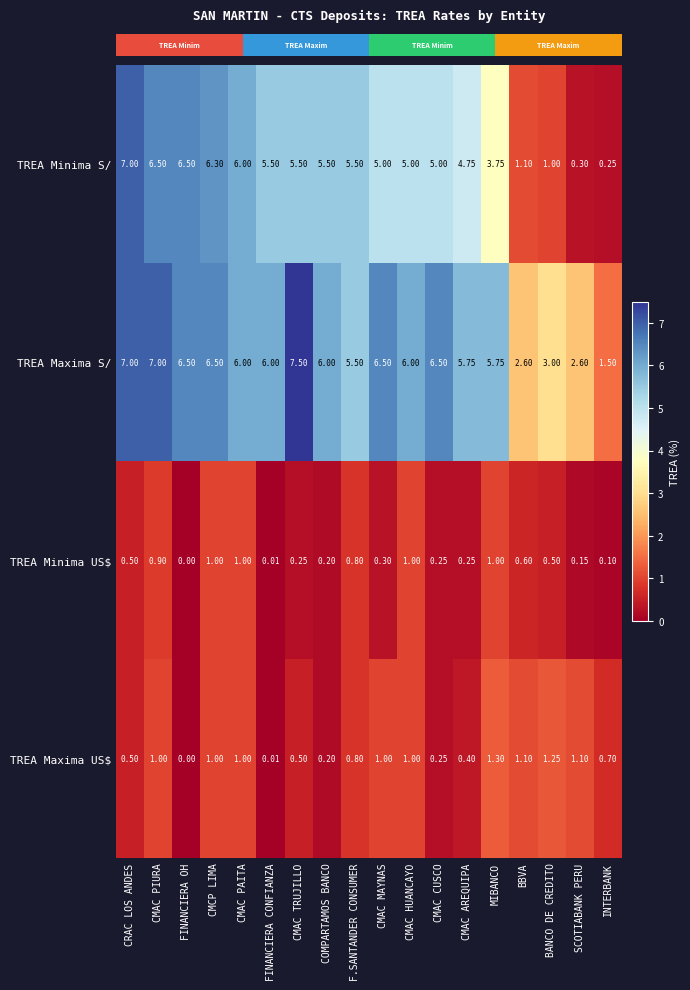

What is the total value across all series at CMCP LIMA?

14.8